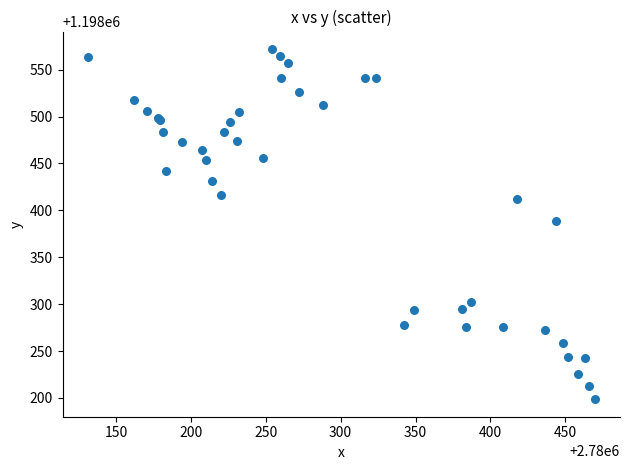

What Y value in the scatter plot is closest to 1198385?

1198389.1